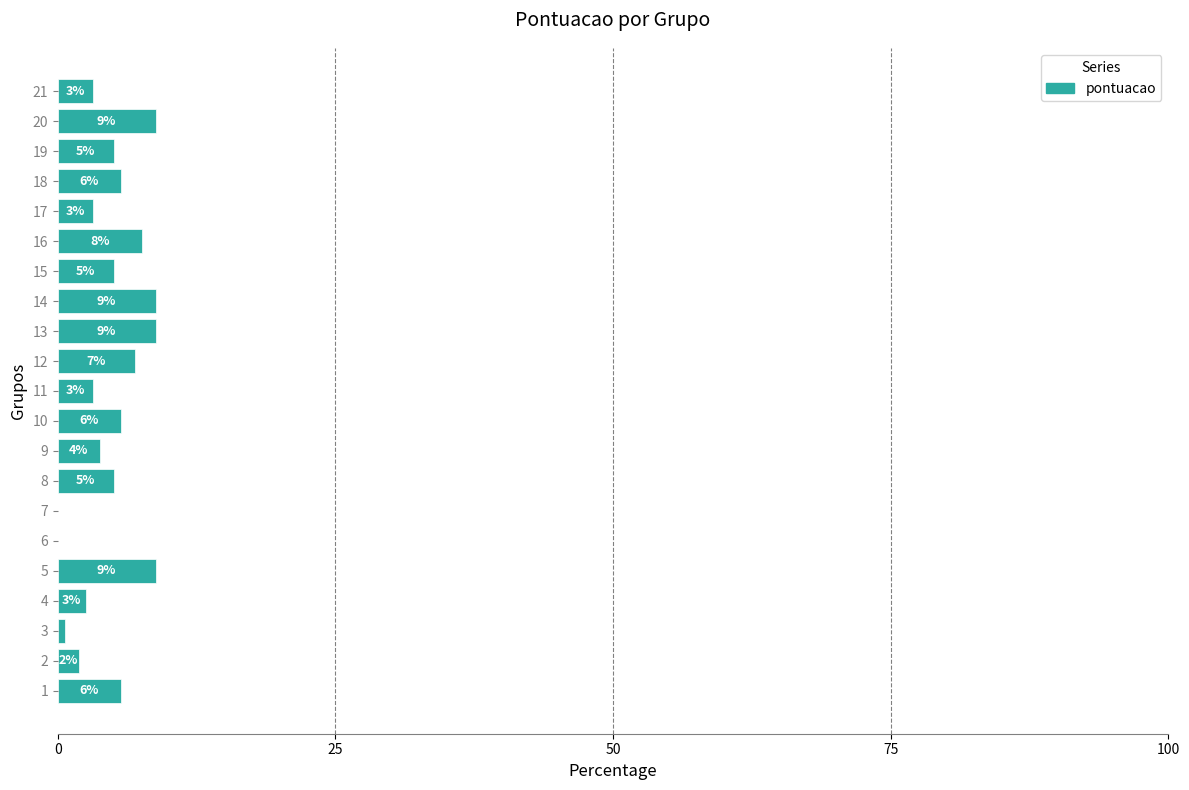

What is the maximum value shown in the chart?

8.8